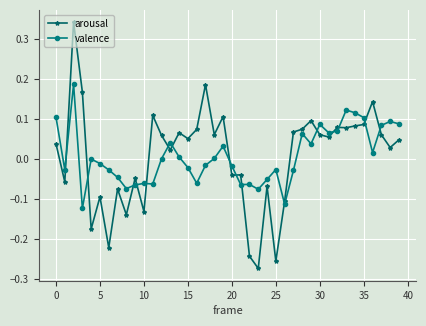

What is the difference between the maximum and minimum values in the arousal series?

0.6